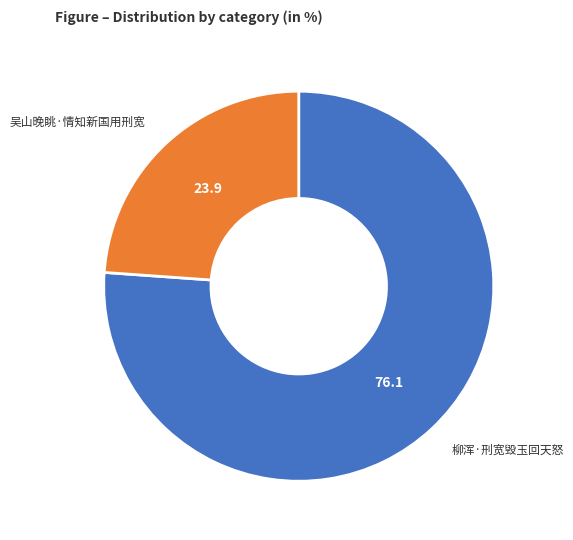

What is the ratio of the value at 柳浑·刑宽毁玉回天怒 to the value at 吴山晚眺·情知新国用刑宽?

3.2